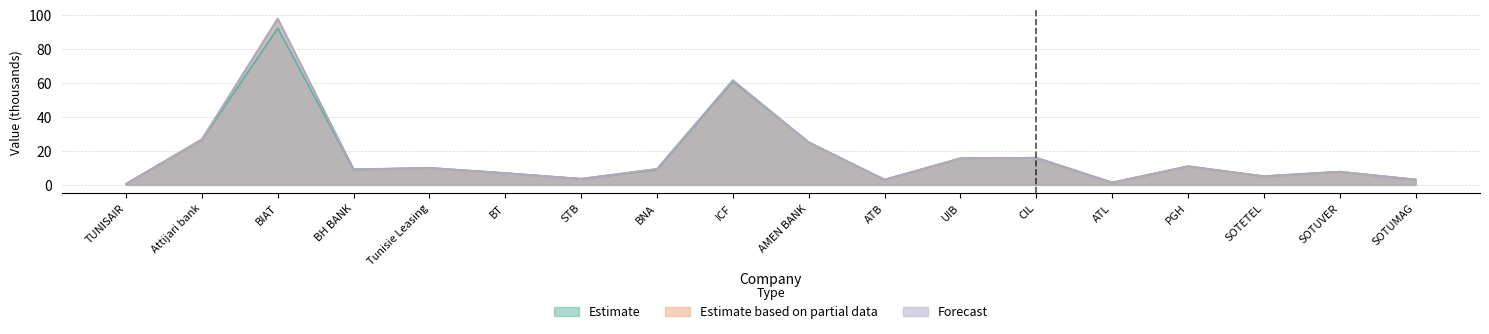

Rank the series by their average value, from lowest to highest.

Estimate, Estimate based on partial data, Forecast